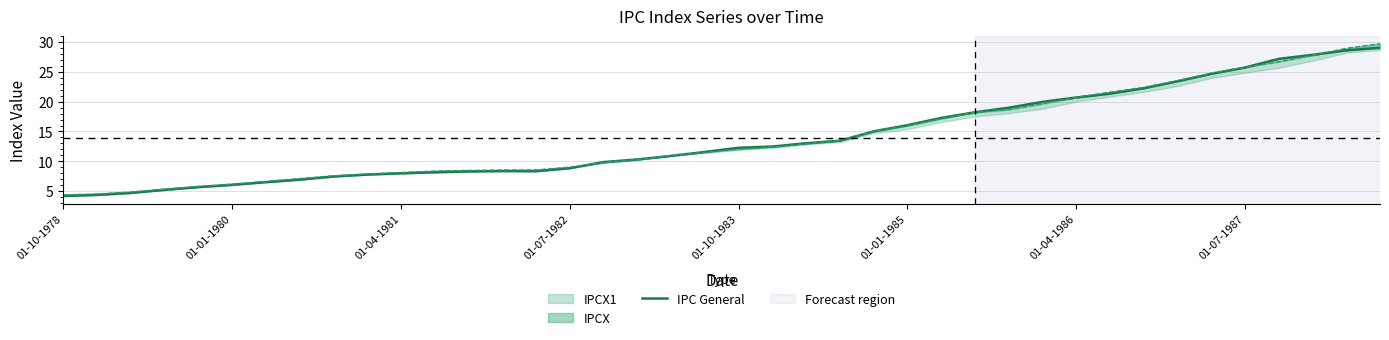

What is the maximum value shown in the chart?

29.1